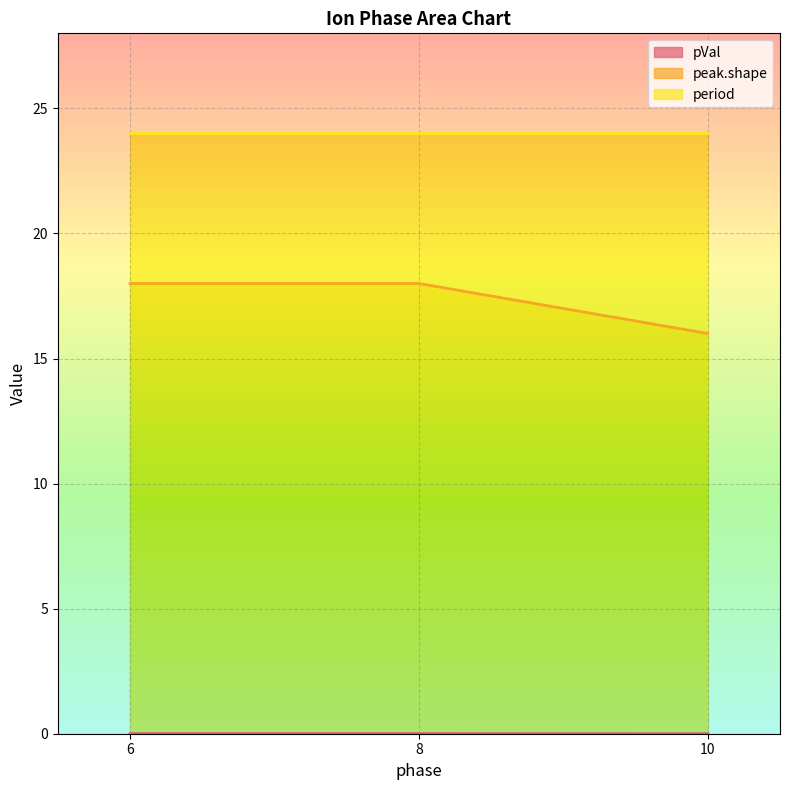

True or false: period has a value of 12.2 at 8.

False